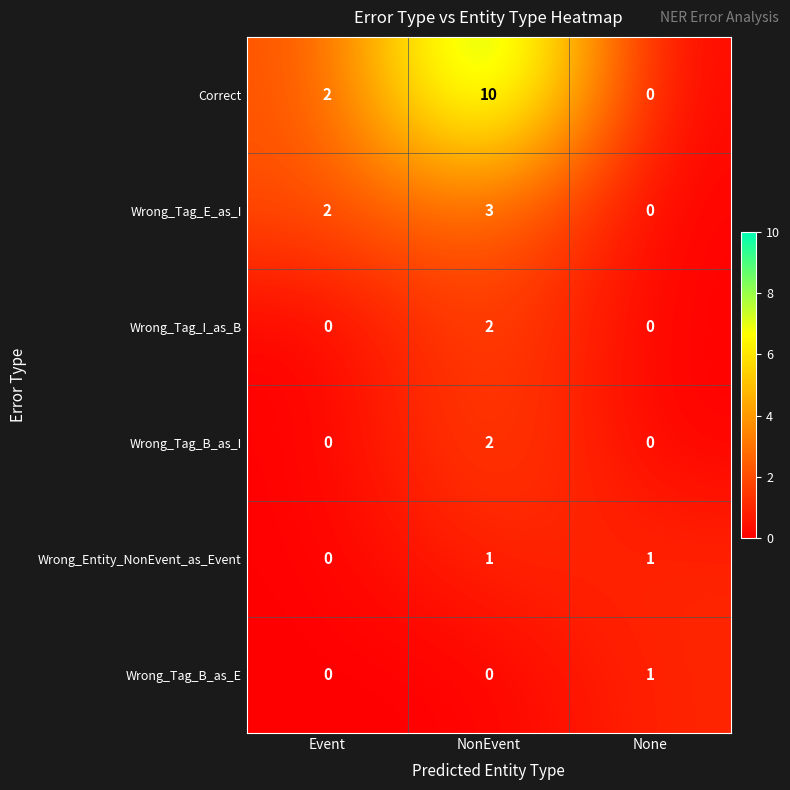

Reading right to left, transcribe all the data shown in this chart.

Correct: 0	10	2
Wrong_Tag_E_as_I: 0	3	2
Wrong_Tag_I_as_B: 0	2	0
Wrong_Tag_B_as_I: 0	2	0
Wrong_Entity_NonEvent_as_Event: 1	1	0
Wrong_Tag_B_as_E: 1	0	0